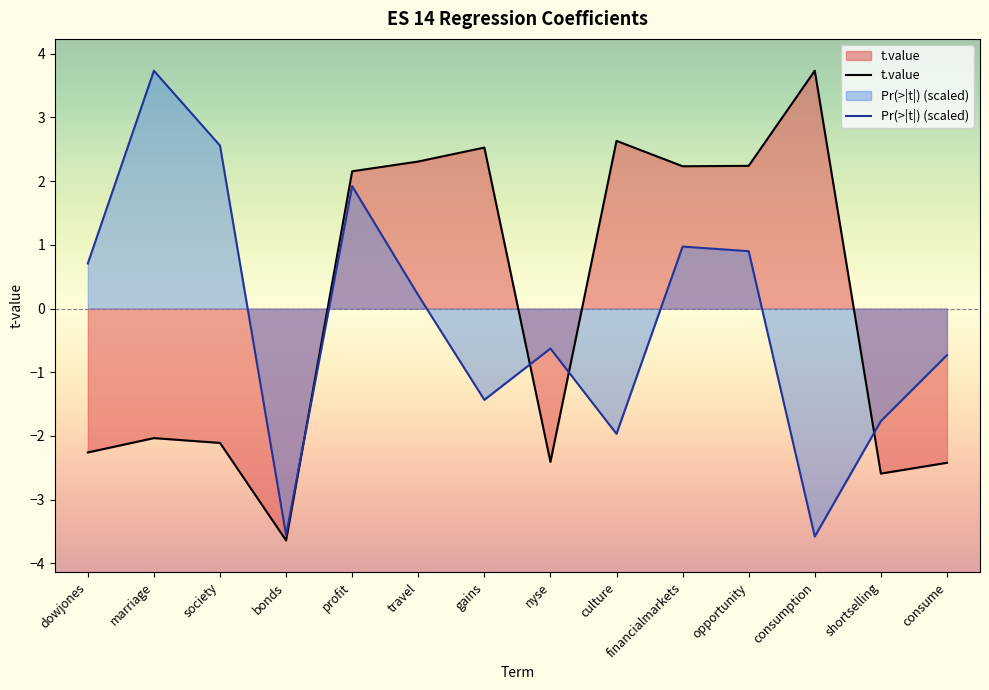

True or false: Pr(>|t|) (scaled) has a value of -0.7 at shortselling.

False